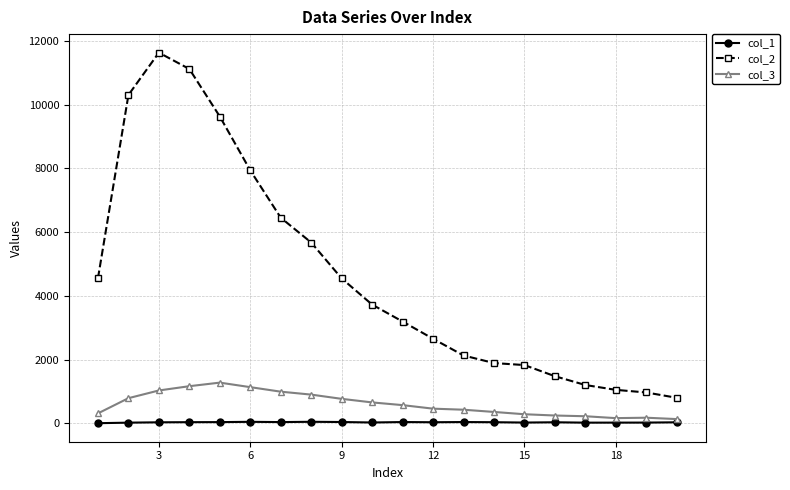

Rank the series by their maximum value, from lowest to highest.

col_1, col_3, col_2